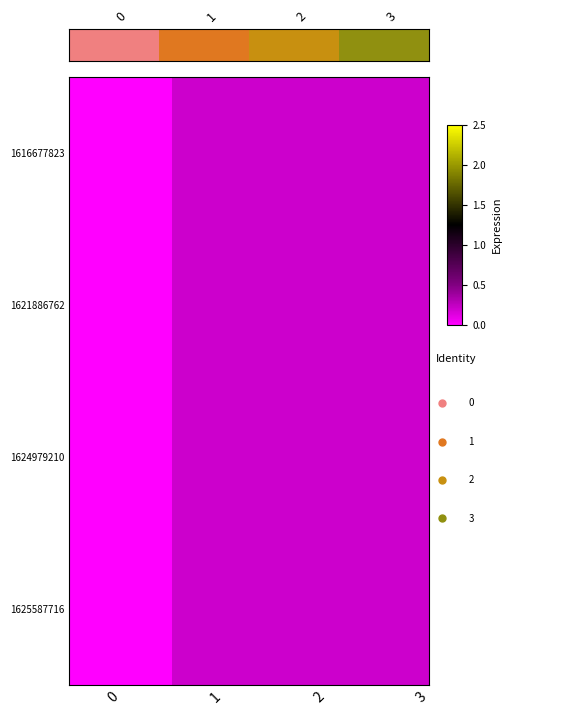

True or false: the data shows 4 at 3.

False